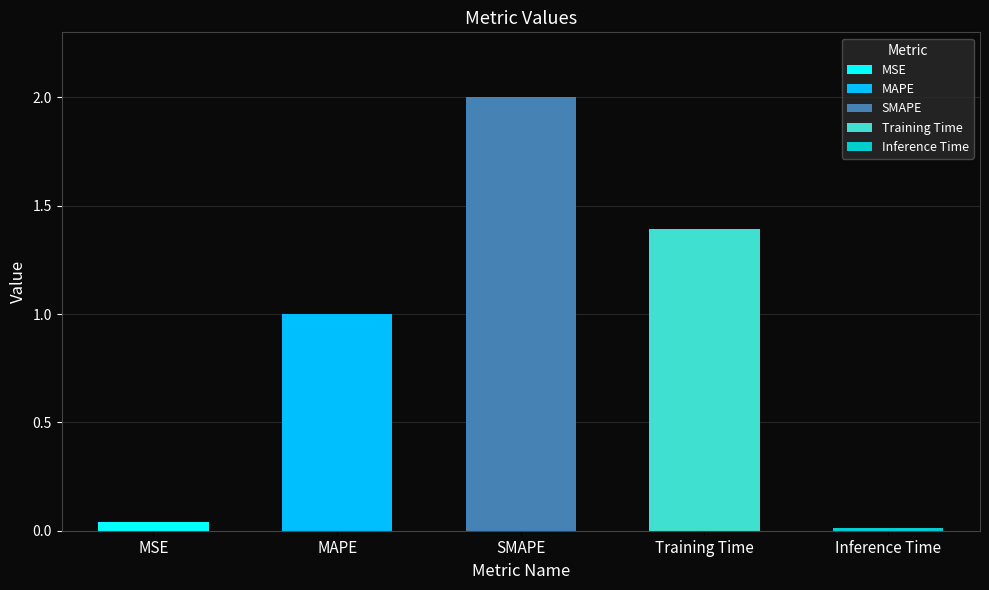

List the labels in order of value, largest first.

SMAPE, Training Time, MAPE, MSE, Inference Time